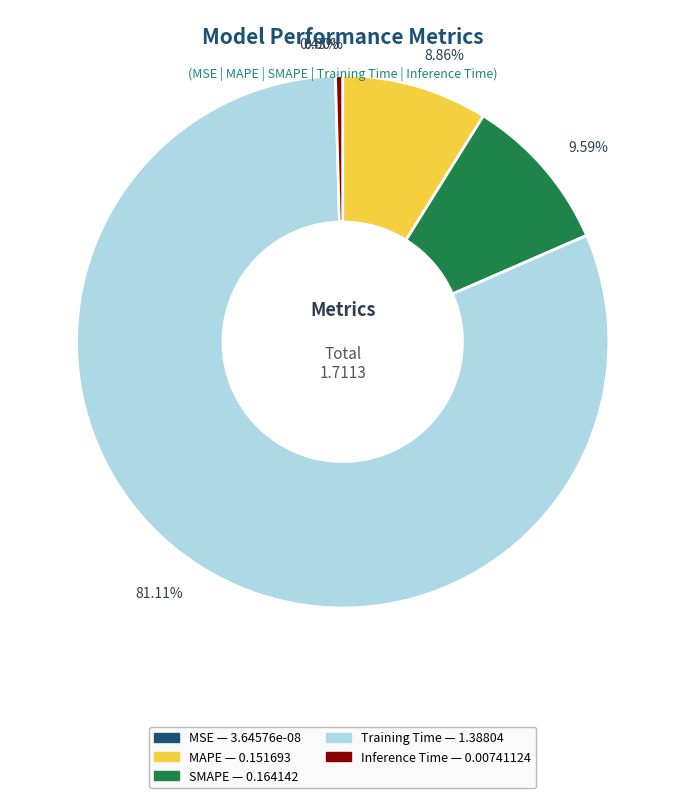

Which slice represents more than half of the pie?

Training Time